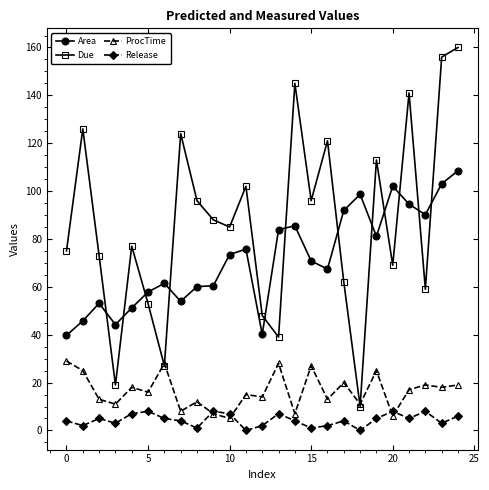

Which series ends up on top after the final intersection of ProcTime and Due?

Due